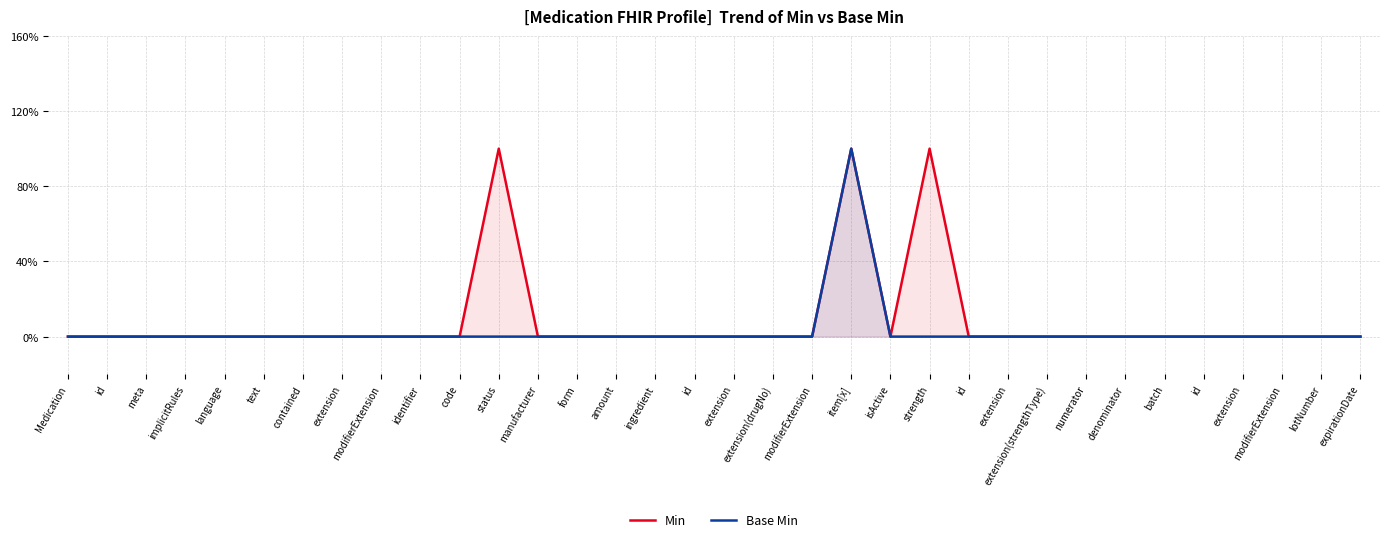

At which category does Min reach its first local valley?

isActive